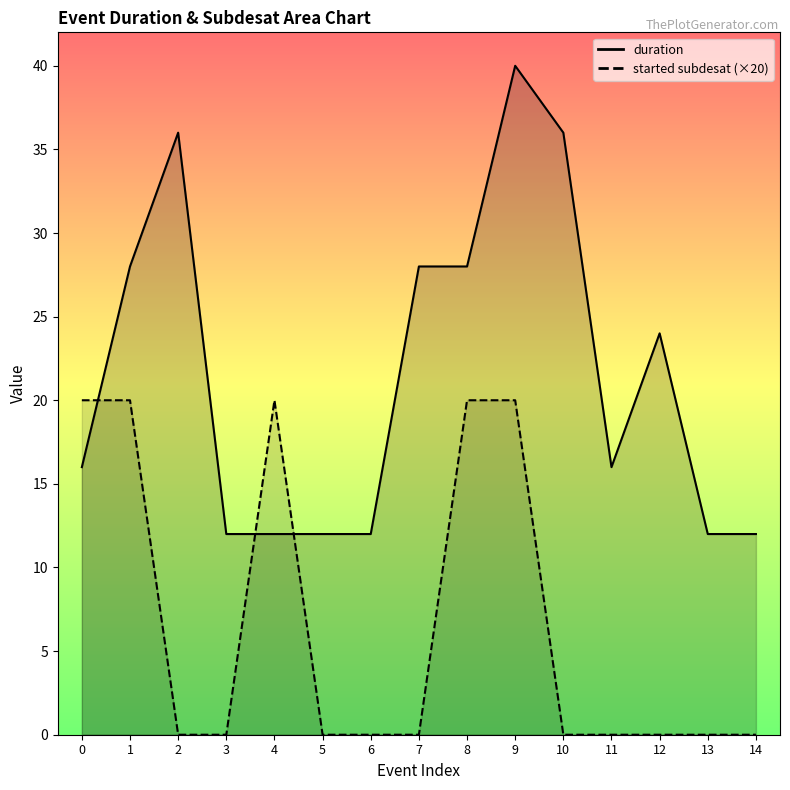

Where is the first local maximum for started subdesat?

4